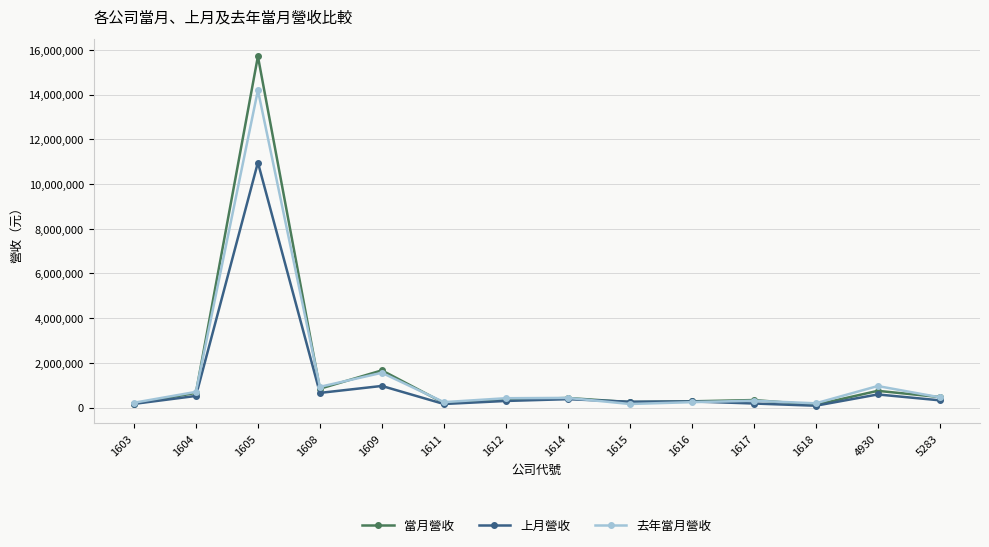

At which label is 上月營收 closest to 5521786?

1609